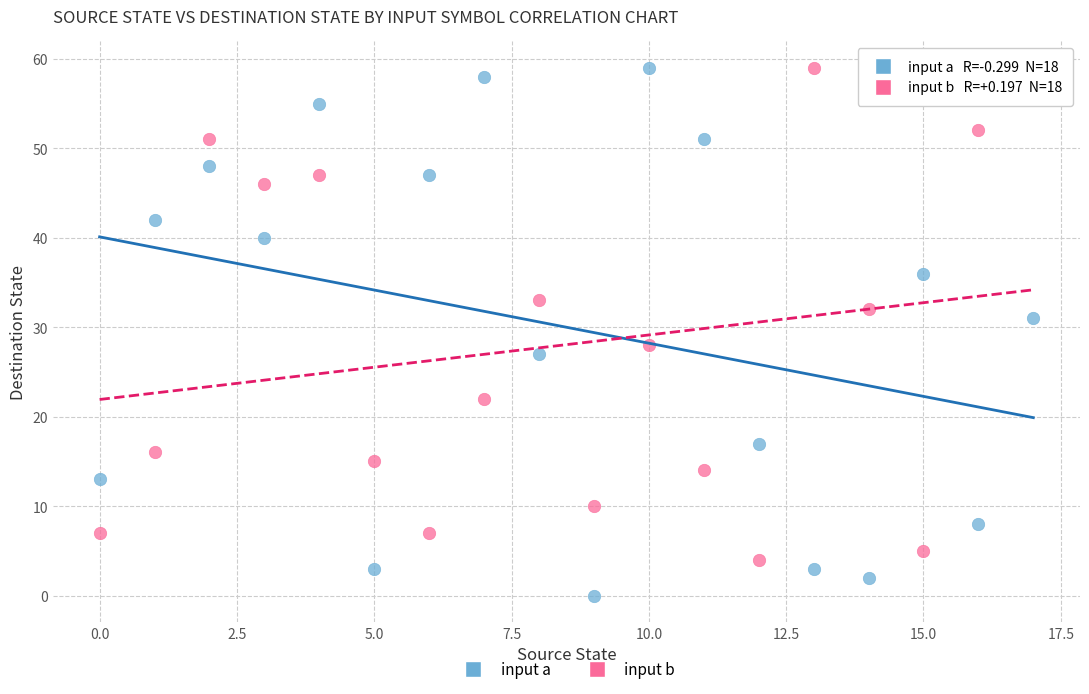

Which series reaches the minimum Y coordinate?

input a